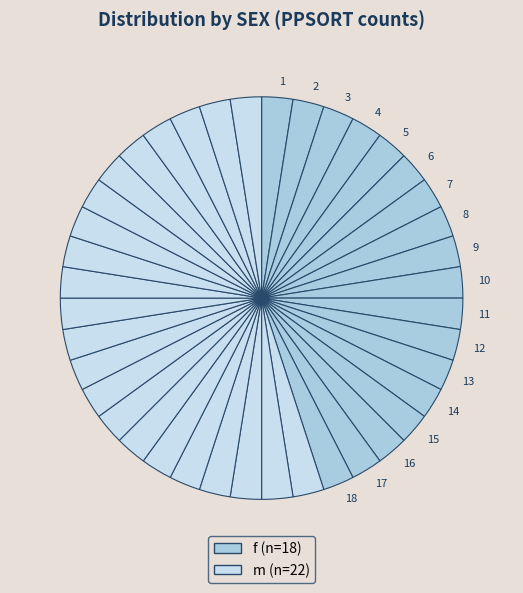

Rank the categories by value from lowest to highest.

f, m